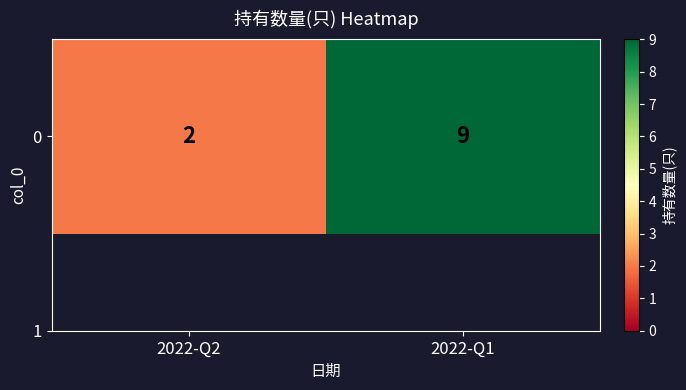

Reading left to right, transcribe all the data shown in this chart.

2	9